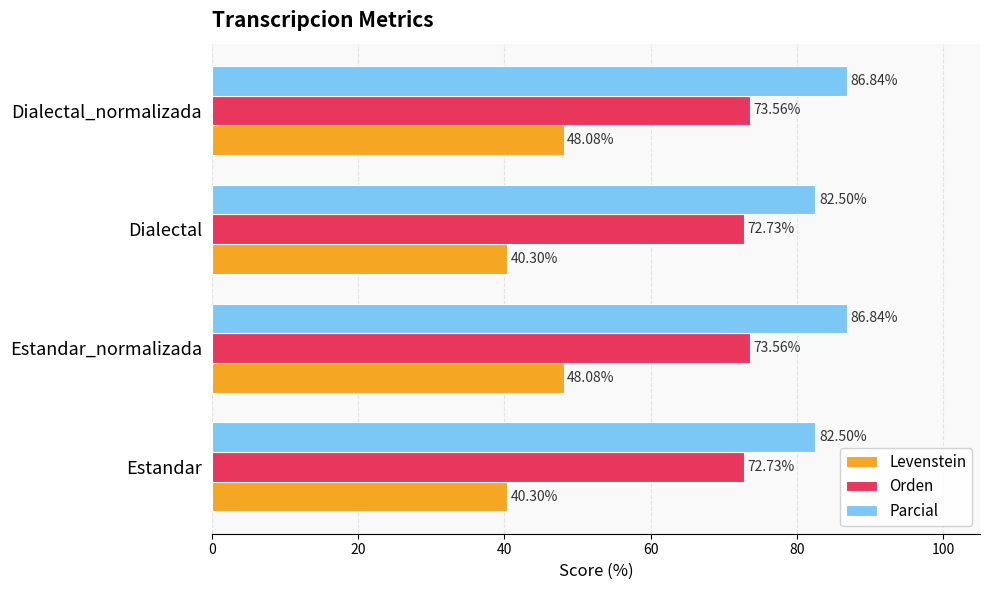

At how many categories does at least one series exceed 66?

4